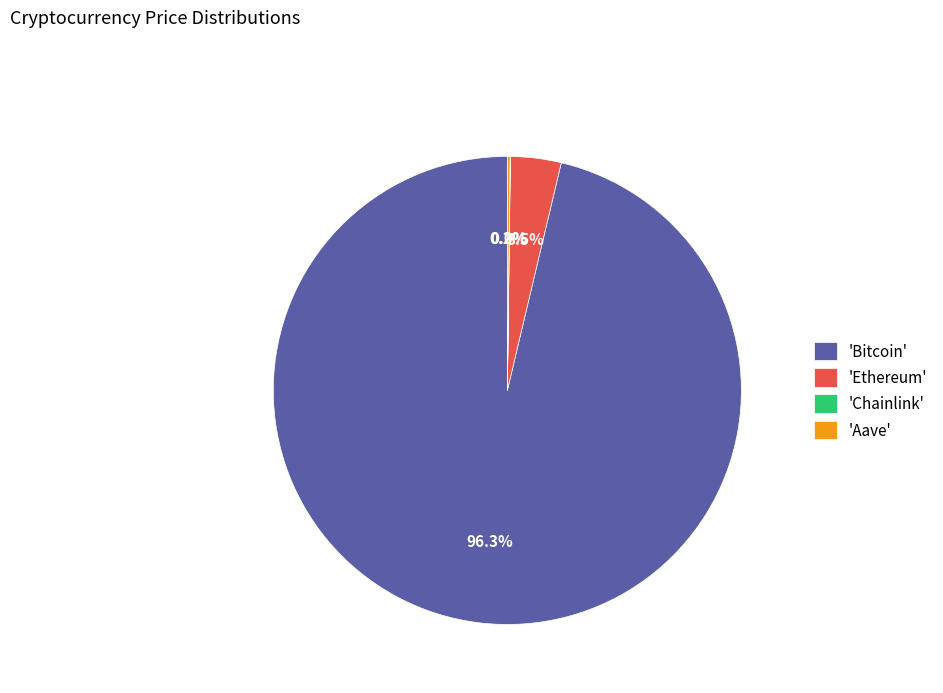

Does 'Ethereum' account for over 50% of the chart?

No